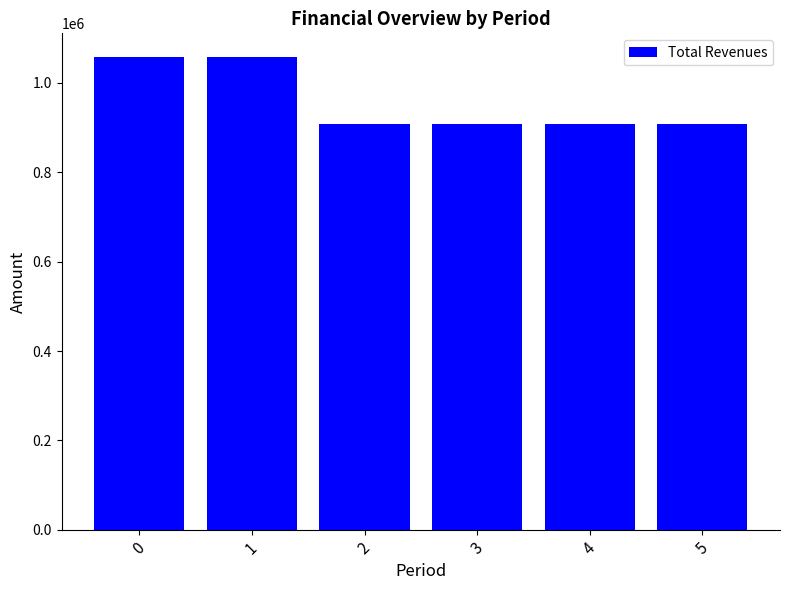

How many data points does each series have?

6